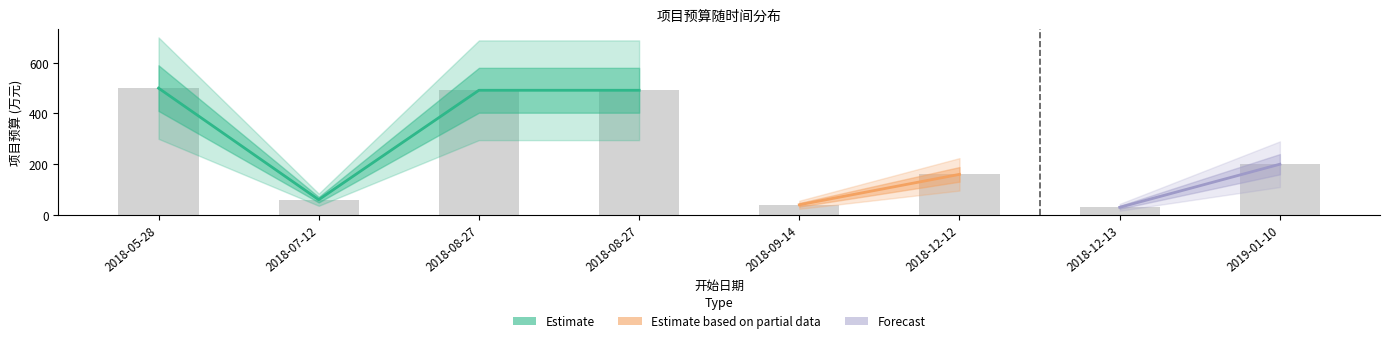

What is the value of the 2nd bar from the left?

60.0